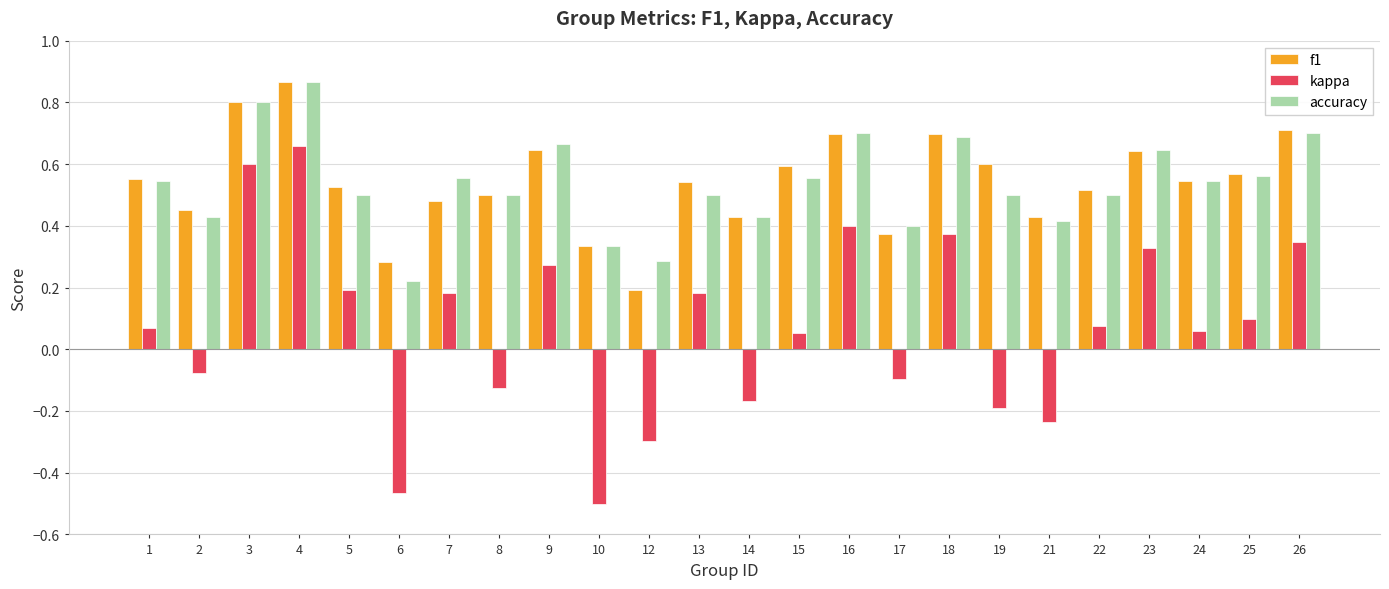

How many values in the kappa series exceed 0?

15